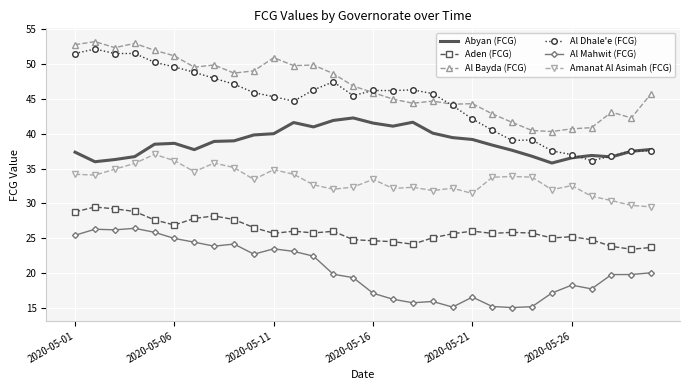

What is the highest value of the Al Bayda (FCG) series?

53.2